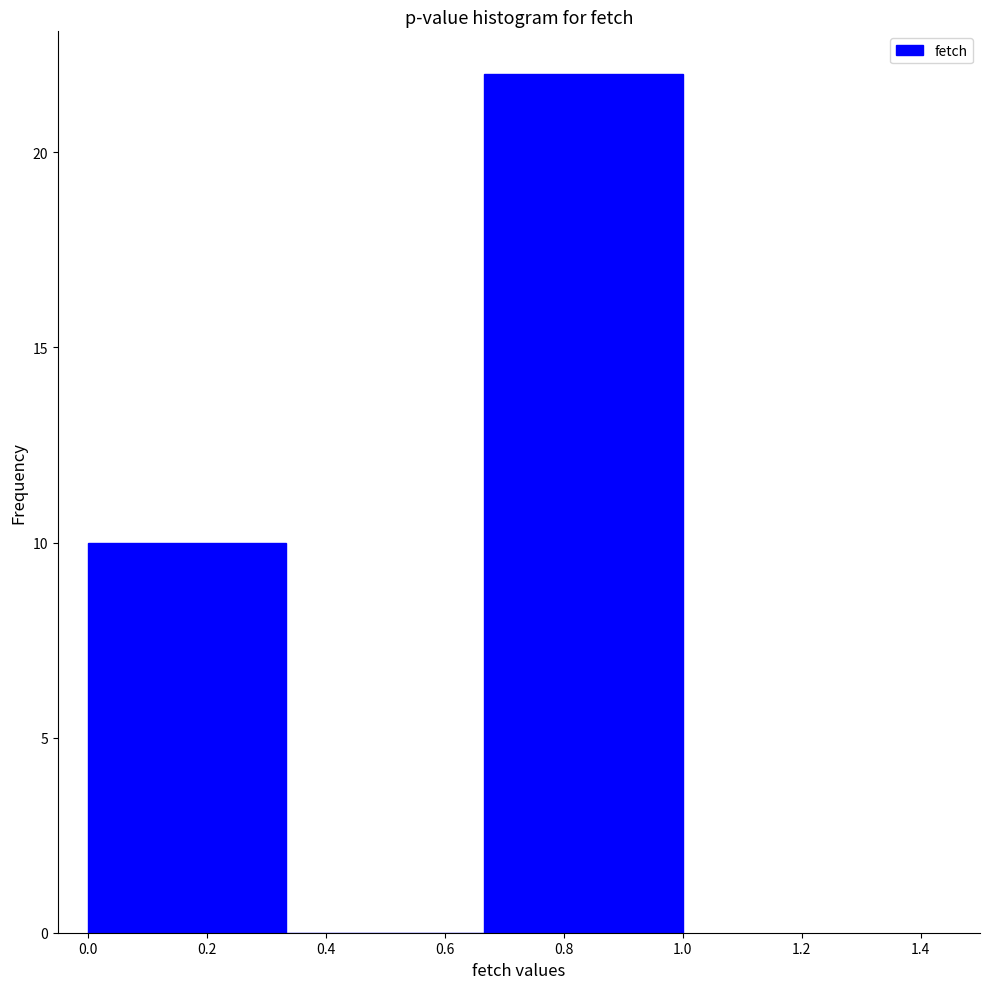

Reading left to right, transcribe this chart: for each bar, give the range it covers on the x-axis and its height. Neither the bar edges nor the heights are printed on the chart, so give them approximately, as read against the axes.

0.00 to 0.34: 10
0.34 to 0.66: 0
0.66 to 1.00: 22